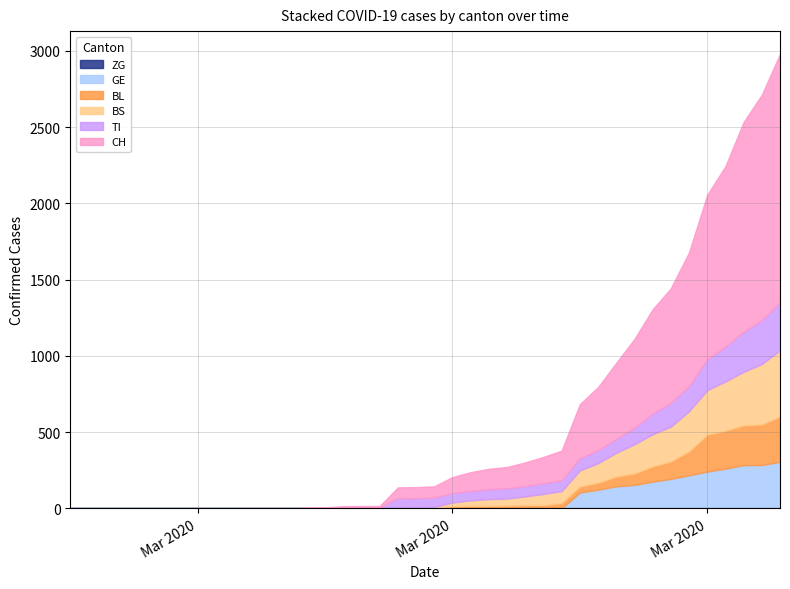

True or false: TI has more than 0 interior local peaks.

False